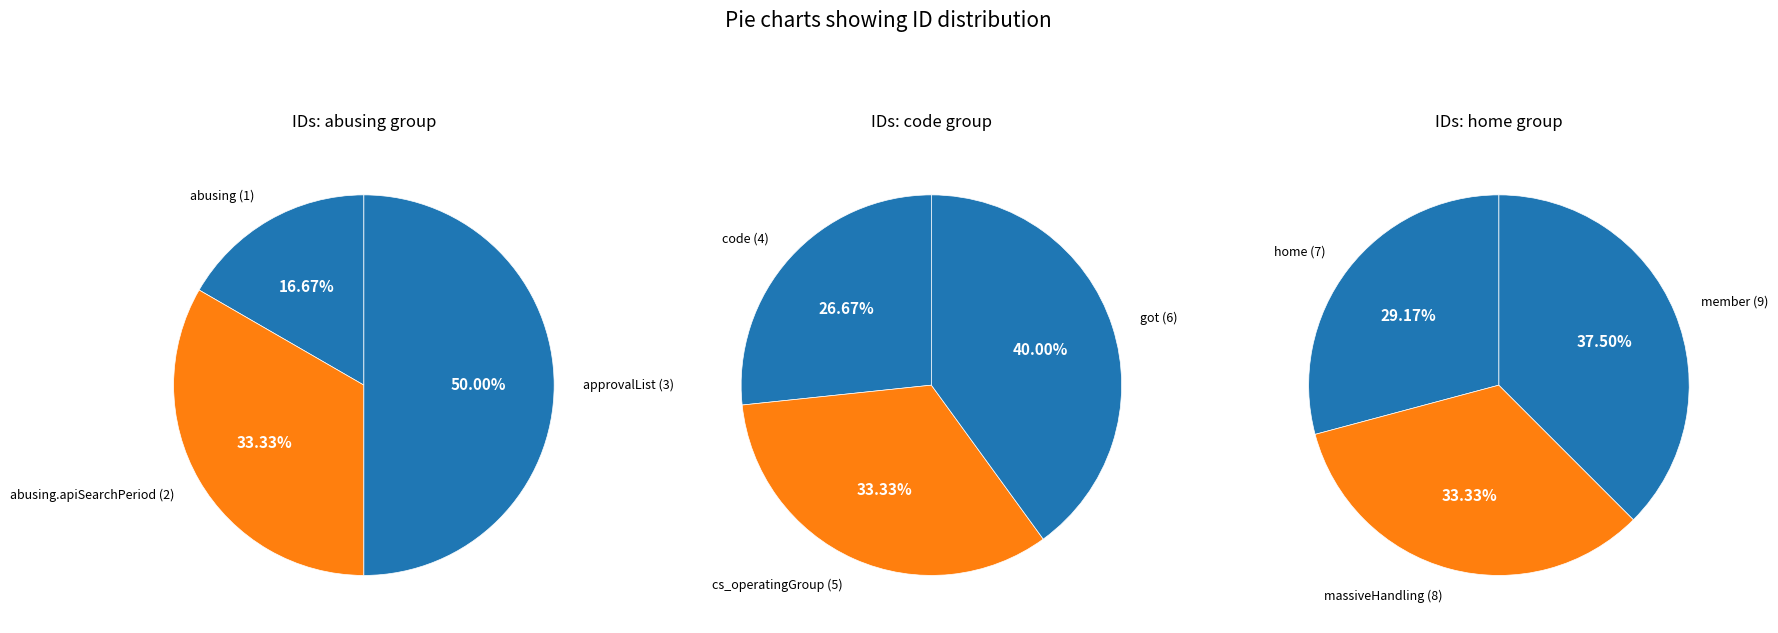

Which slice is the largest?

member